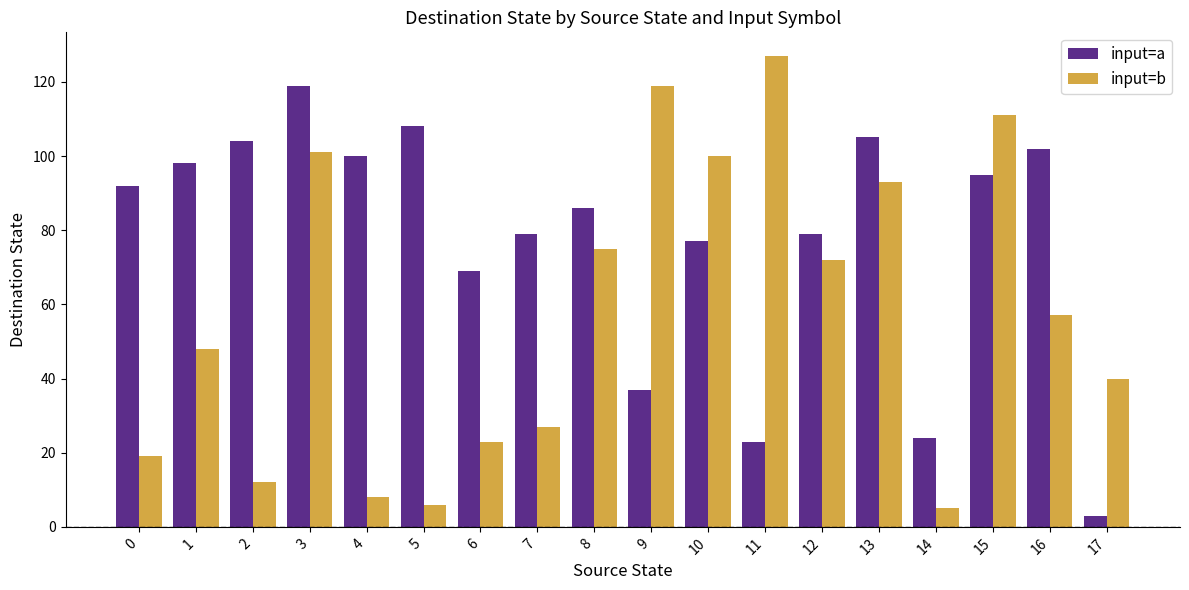

What is the maximum value for input=a?

119